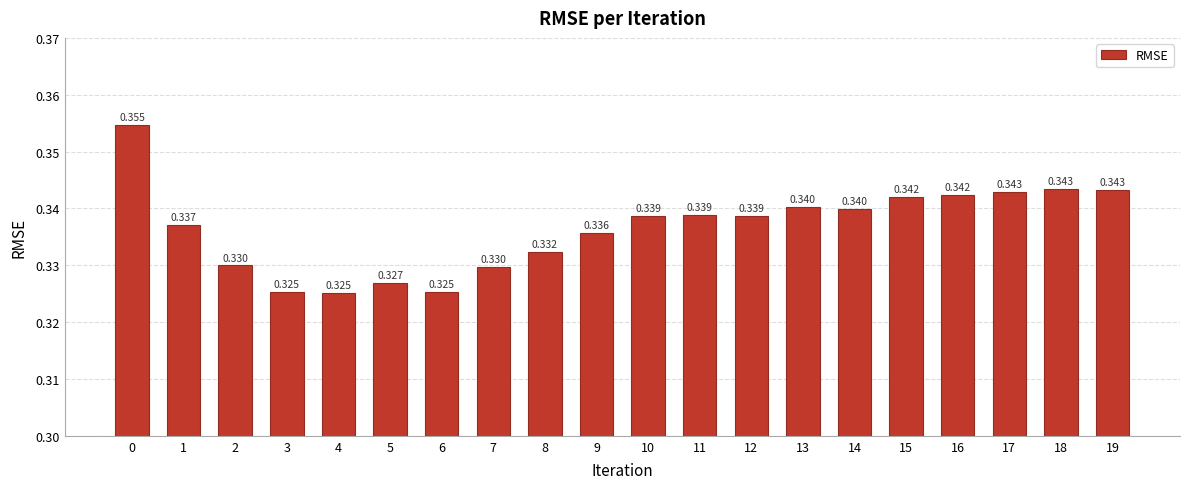

How many distinct data groups are displayed?

1